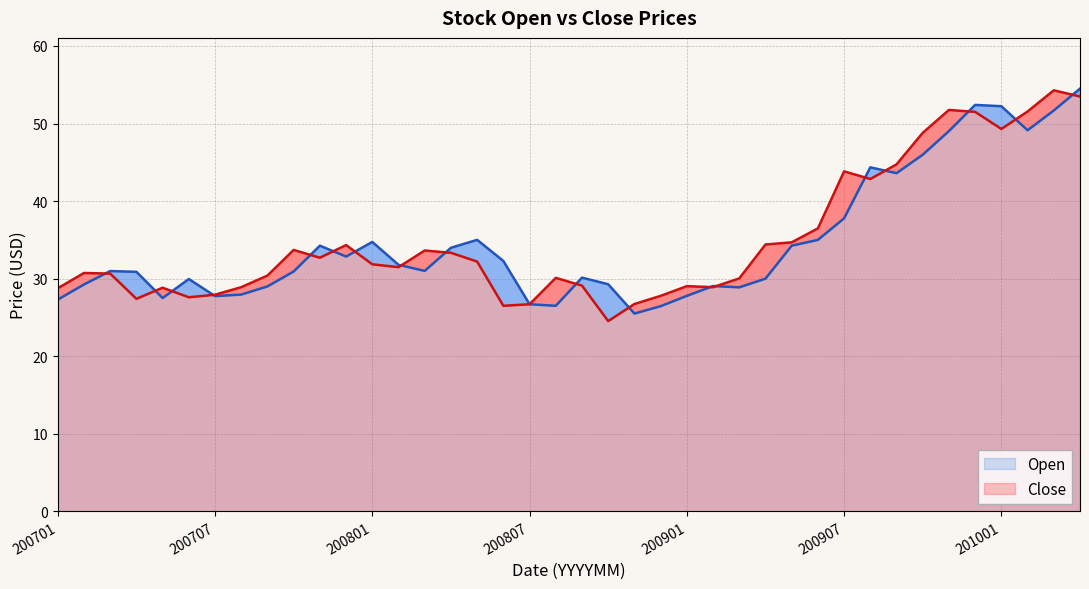

What is the sum of all Close values?

1401.5